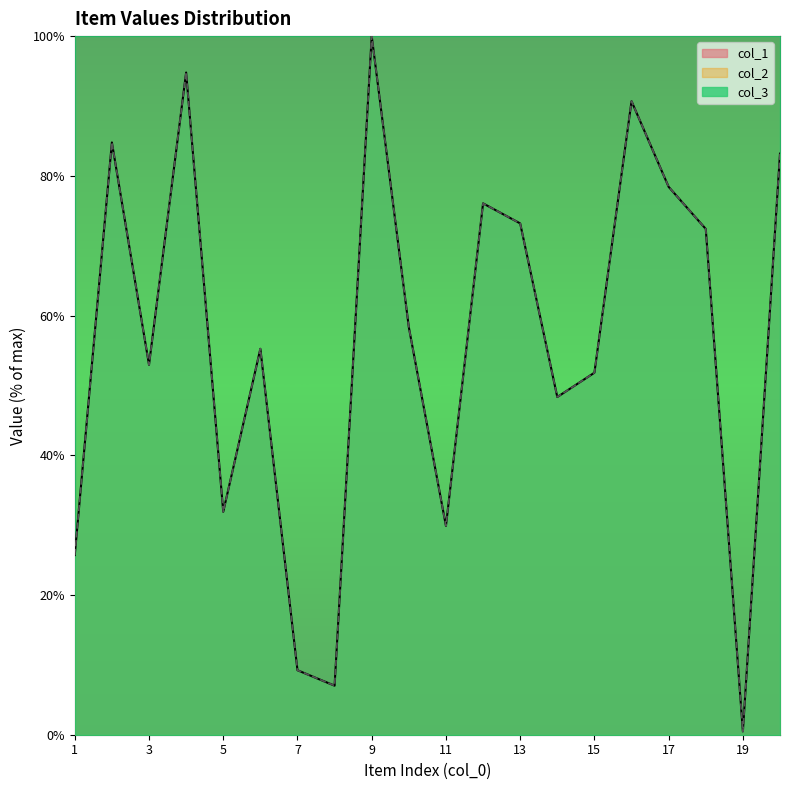

At which category does col_1 reach its first local peak?

2